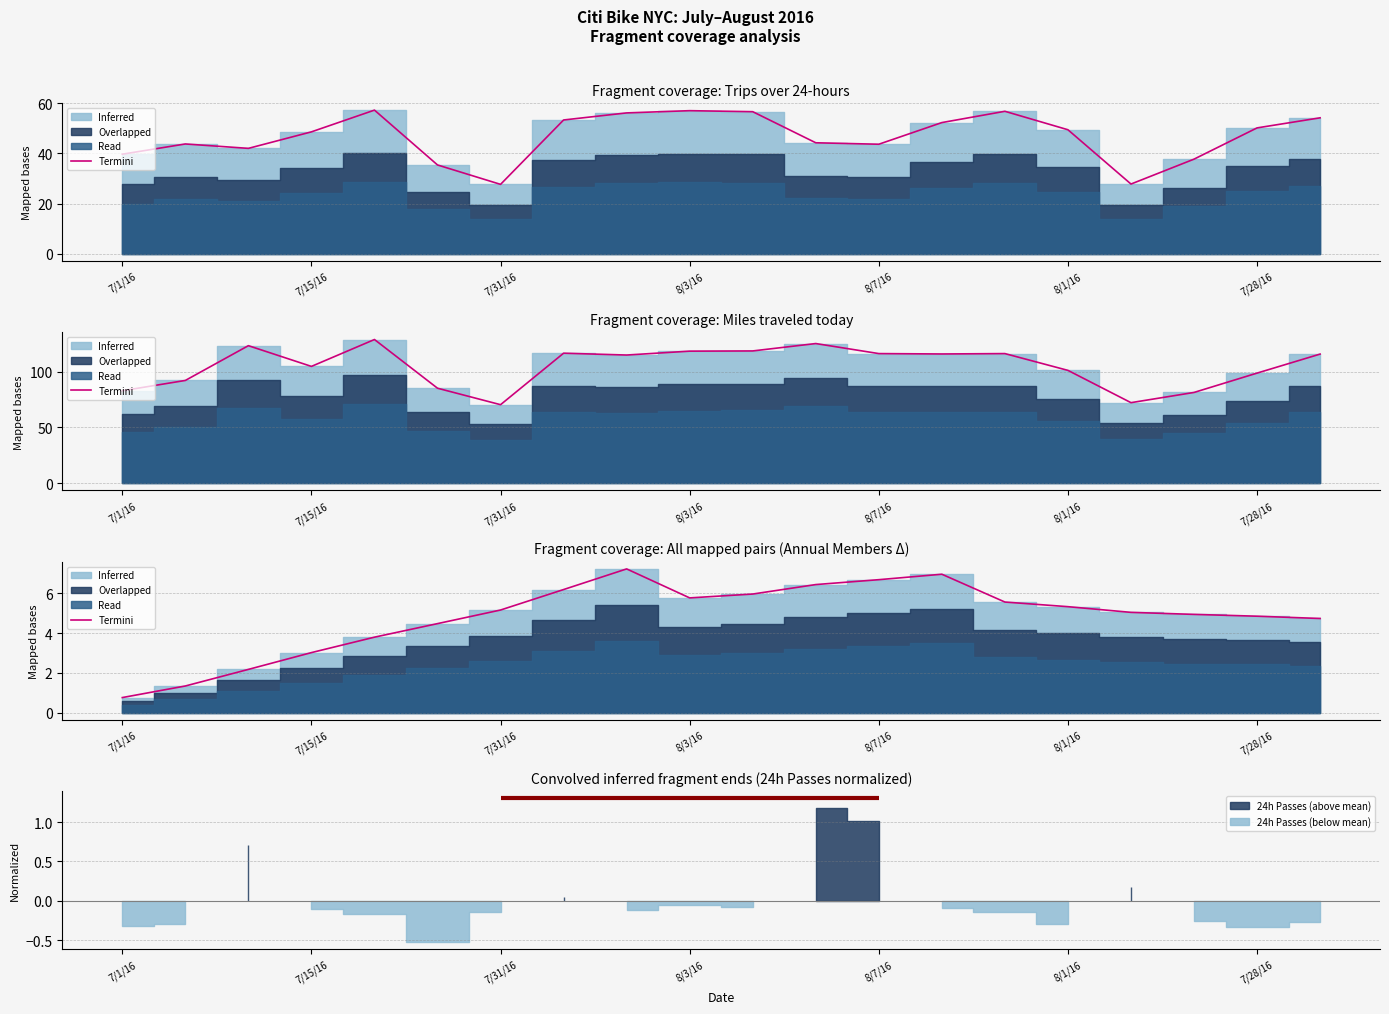

True or false: the data has more than 1 interior local peaks.

True